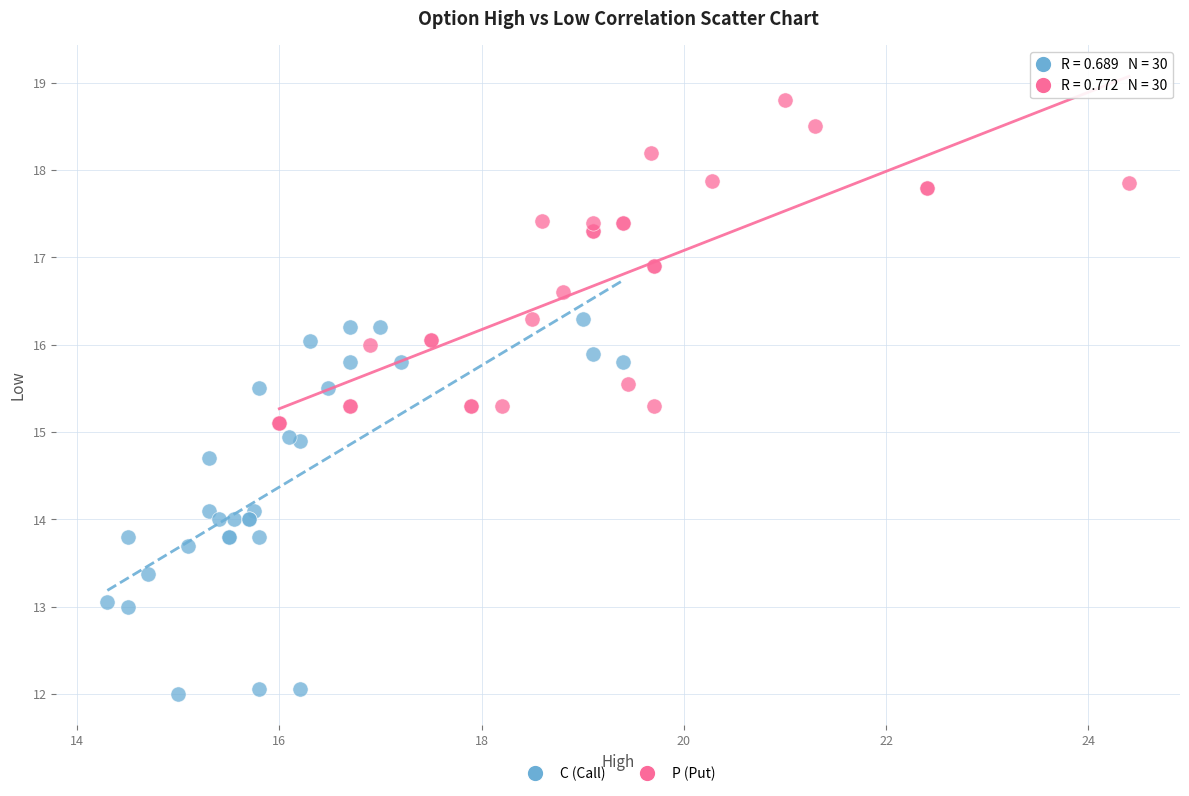

Which series reaches the minimum Y coordinate?

C (Call)